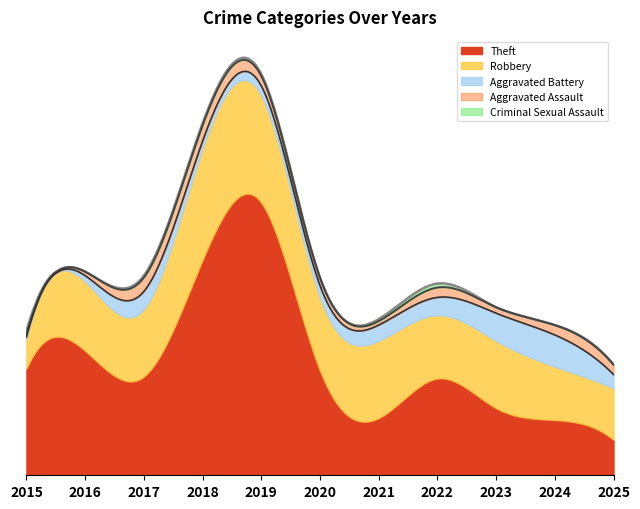

True or false: Robbery and Criminal Sexual Assault cross at least once.

False